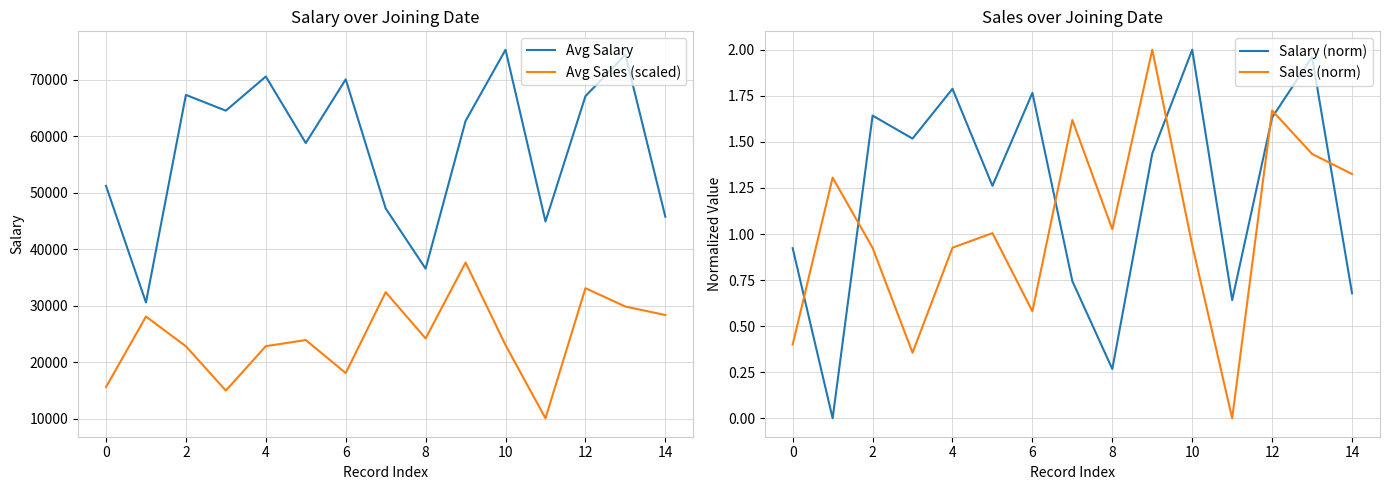

True or false: Avg Salary and Salary (norm) intersect in this chart.

False